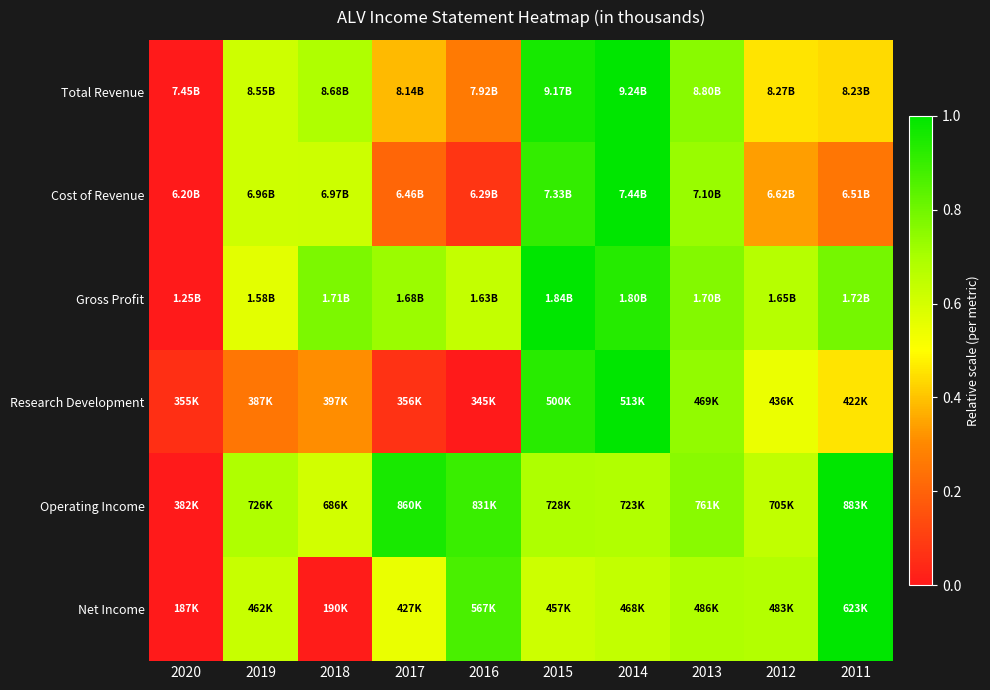

At which category is the sum across all series the highest?

2014